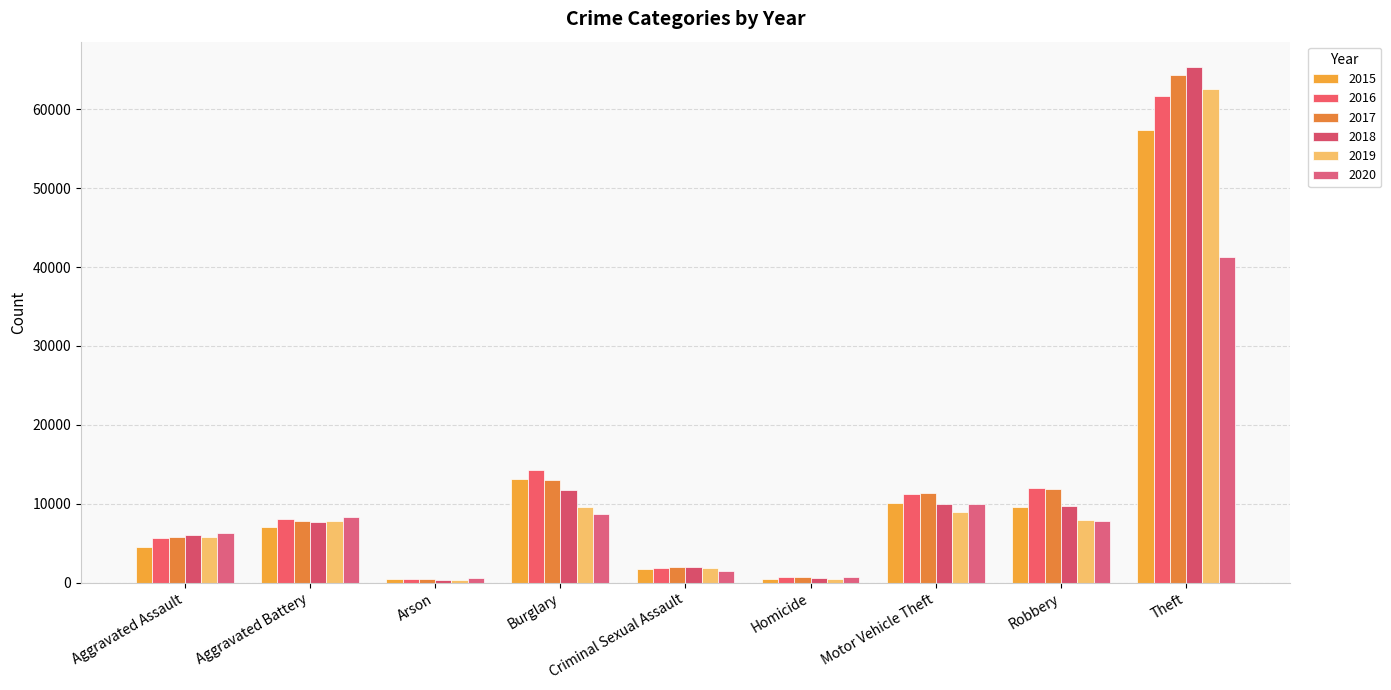

At Aggravated Battery, list the series in order from largest to smallest.

2020, 2016, 2019, 2017, 2018, 2015